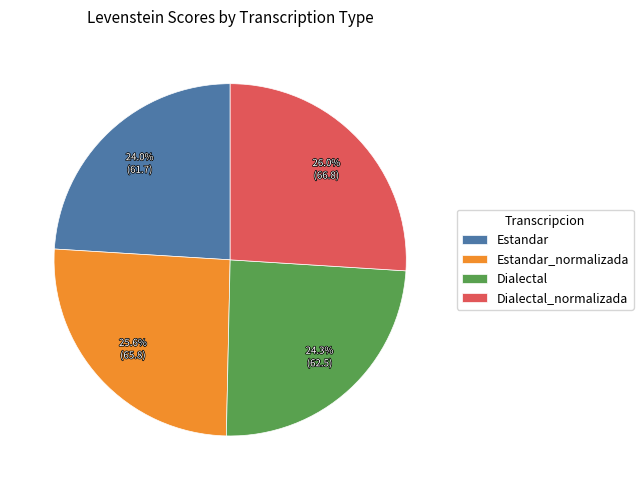

What percentage is the Estandar_normalizada slice, to the nearest percent?

26%